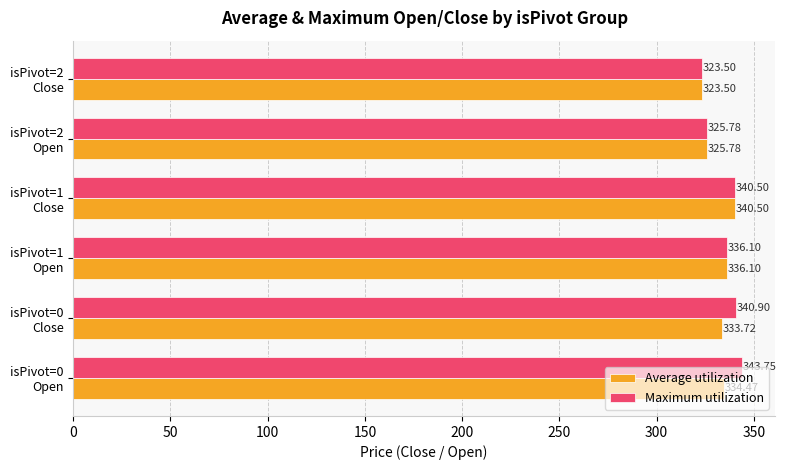

What are all the series names shown in the legend?

Average utilization, Maximum utilization